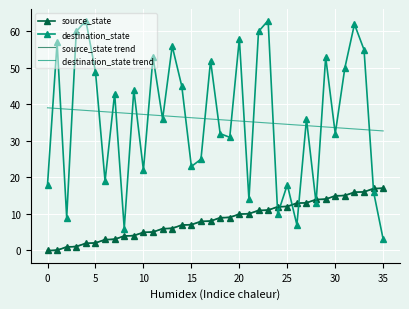

True or false: source_state trend and destination_state trend cross at least once.

False